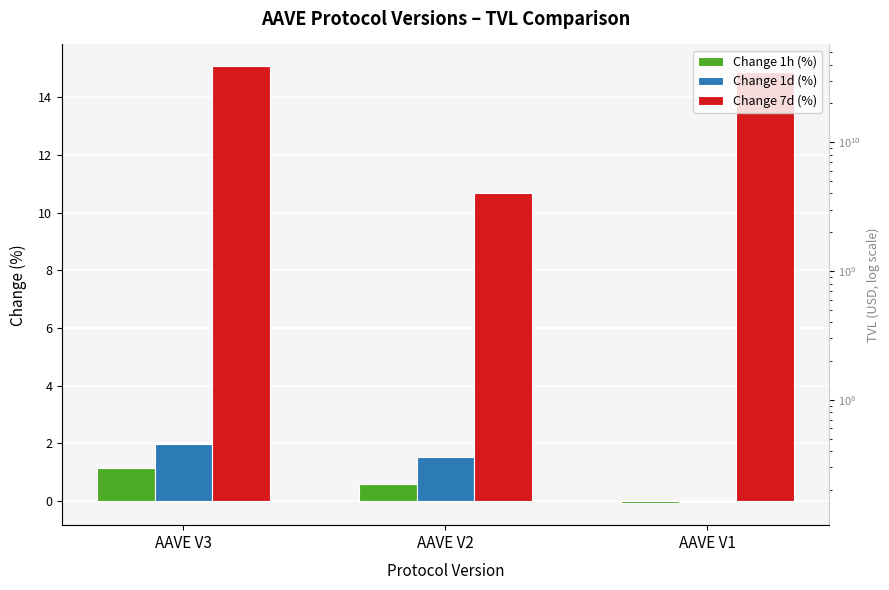

What is the difference between the maximum and minimum values in the Change 1h (%) series?

1.2